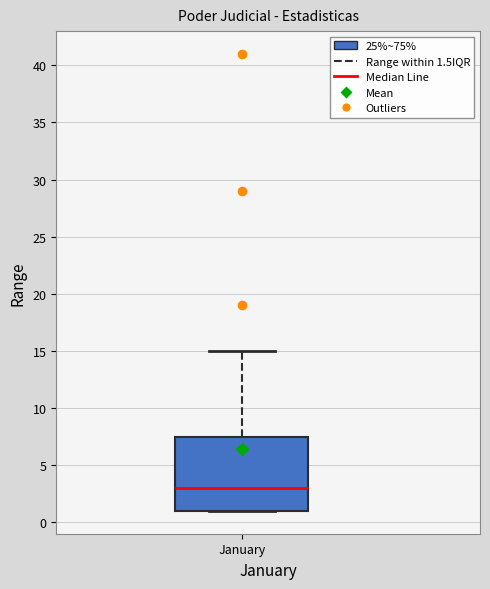

Read this box plot against the y-axis: the position of the median line, the range covered by the box, and the ends of both whiskers. The values are not printed on the chart, so give them approximately, as read against the axis.

median 3.0, box 1.0 to 7.5, whiskers 1.0 to 15.0